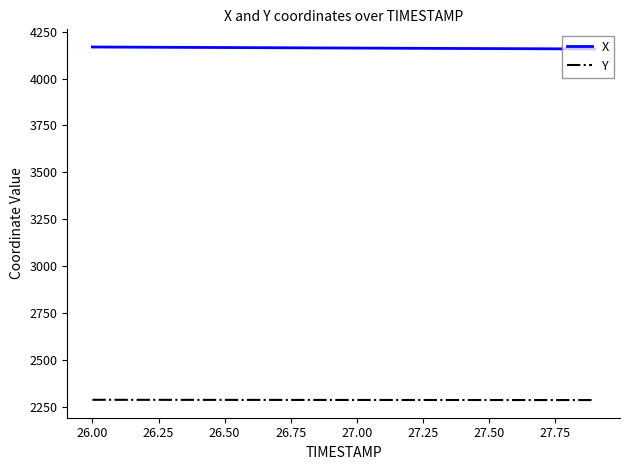

What is the maximum value for X?

4168.5